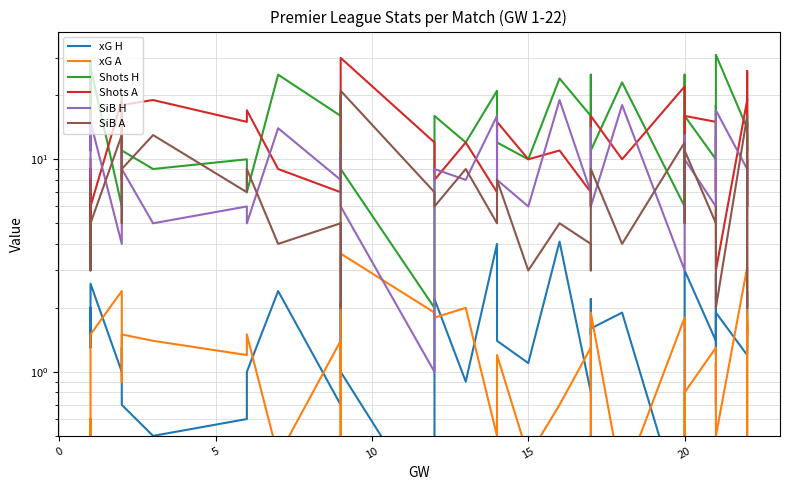

The xG A series shows 0.7 at 5. True or false?

False